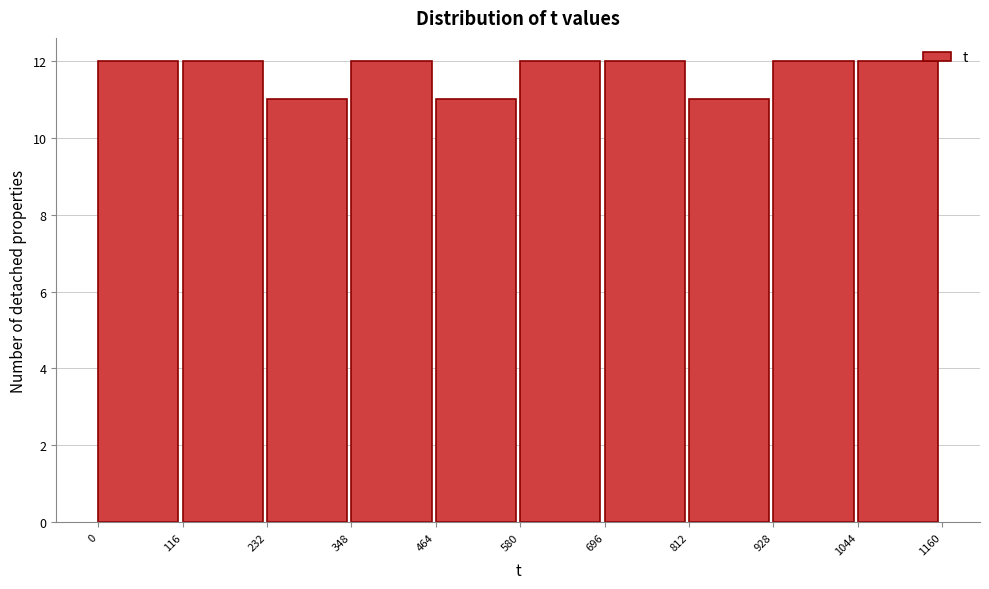

Reading left to right, list every bar in this chart as the range it spans on the x-axis followed by its height. The values are not printed on the chart, so give them approximately, as read against the axis.

0 to 116: 12
116 to 232: 12
232 to 348: 11
348 to 464: 12
464 to 580: 11
580 to 696: 12
696 to 812: 12
812 to 928: 11
928 to 1044: 12
1044 to 1160: 12